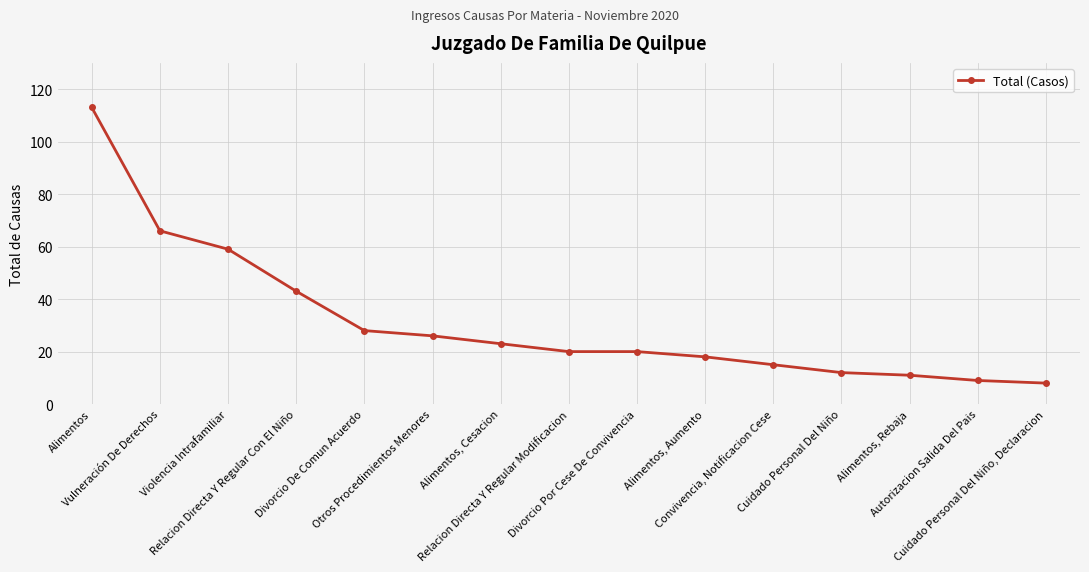

What is the difference between the maximum and minimum values?

105